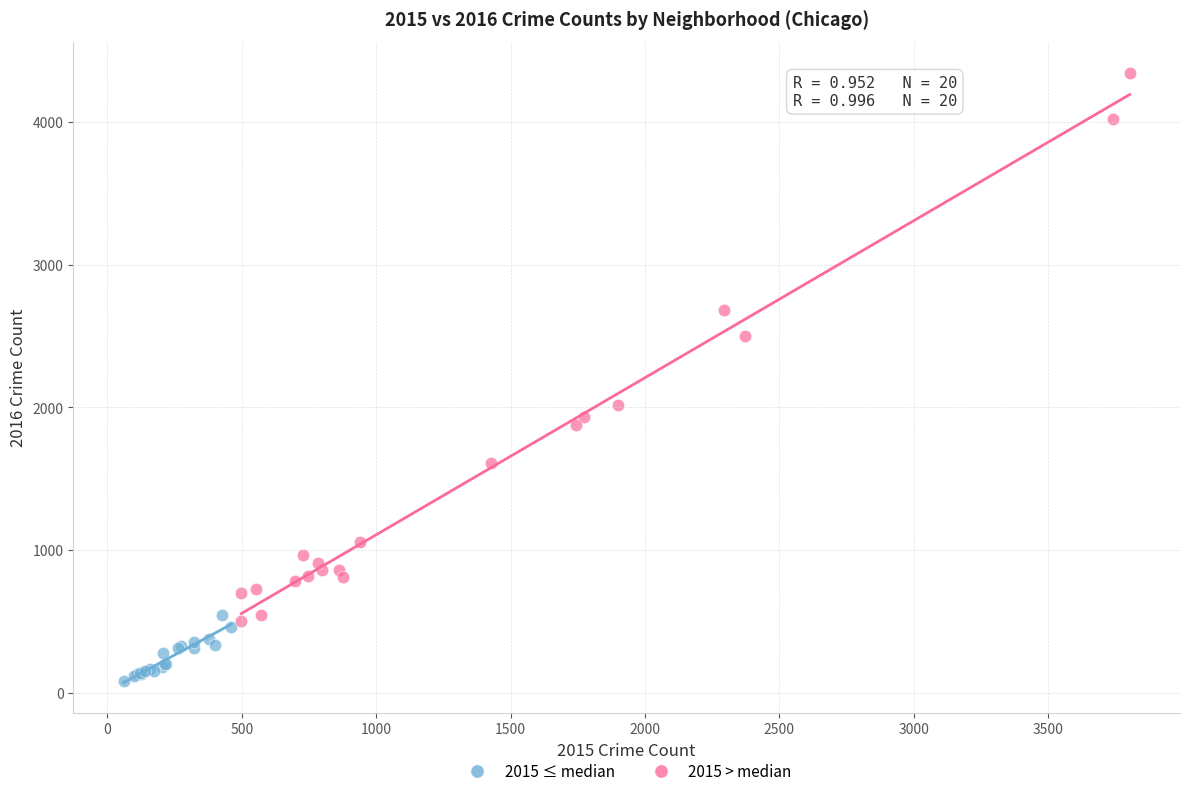

Which series contains the highest Y value?

2015 > median